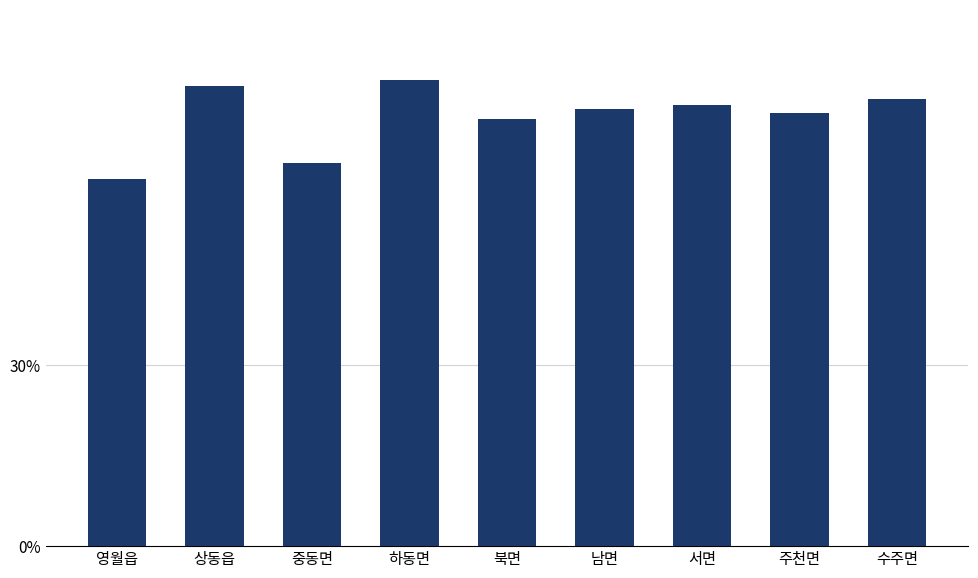

What is the label of the 2nd bar from the right?

주천면